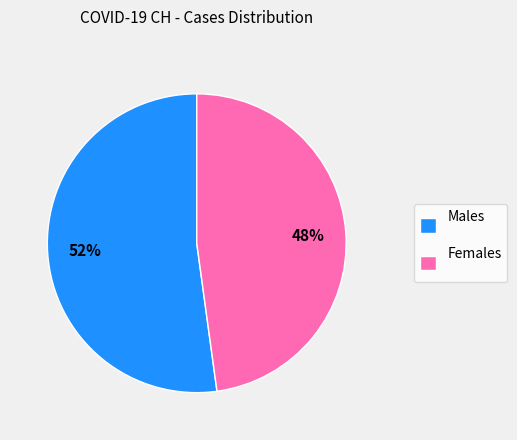

Is it true that Females is 48% of the pie?

True